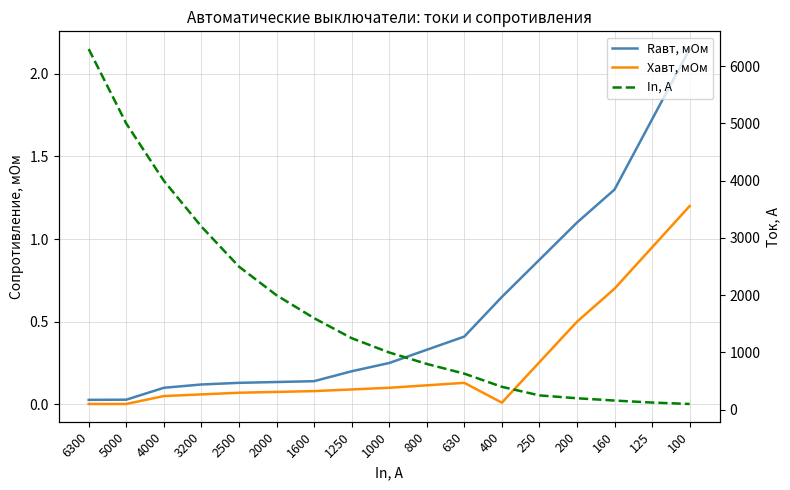

What is the sum of the In, А values at 400 and 1600?

2000.0